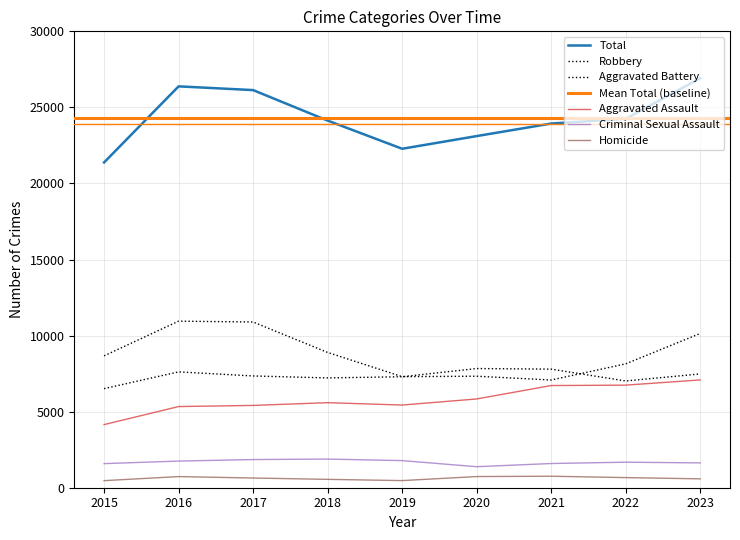

What is the total value across all series at 2016?

52766